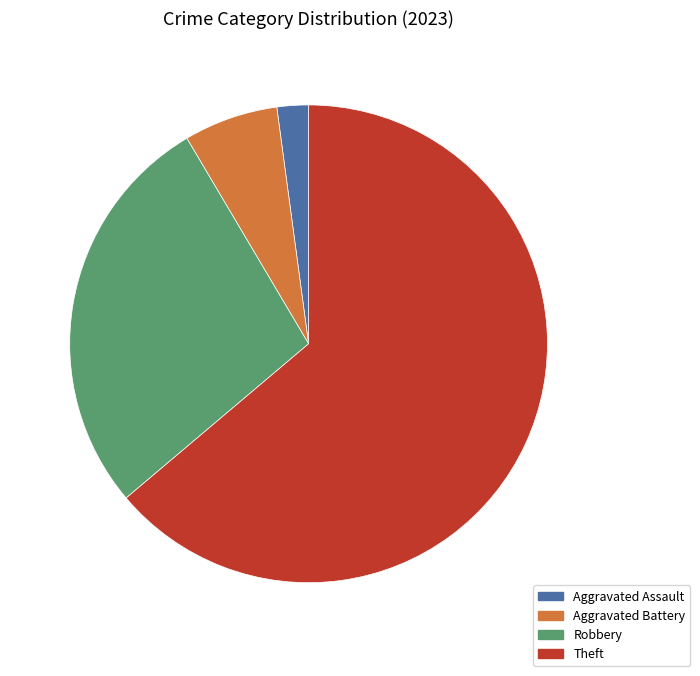

Between Robbery and Aggravated Battery, which is larger?

Robbery